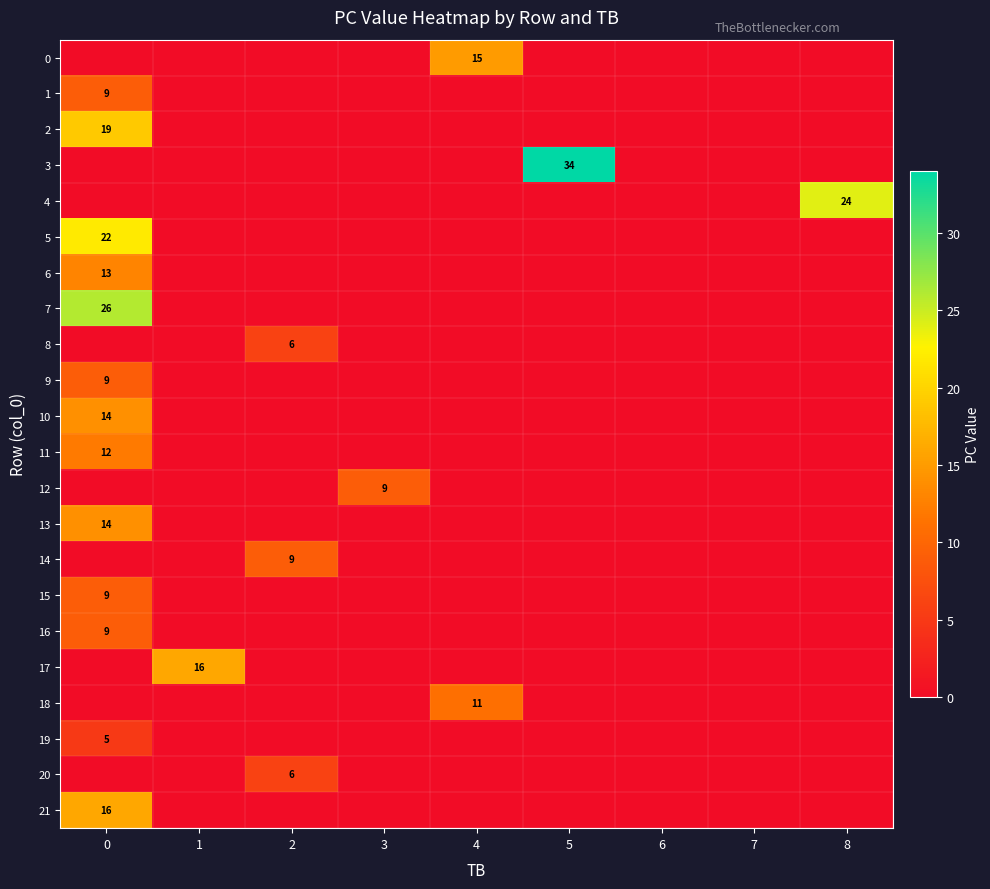

What is the greatest value displayed?

34